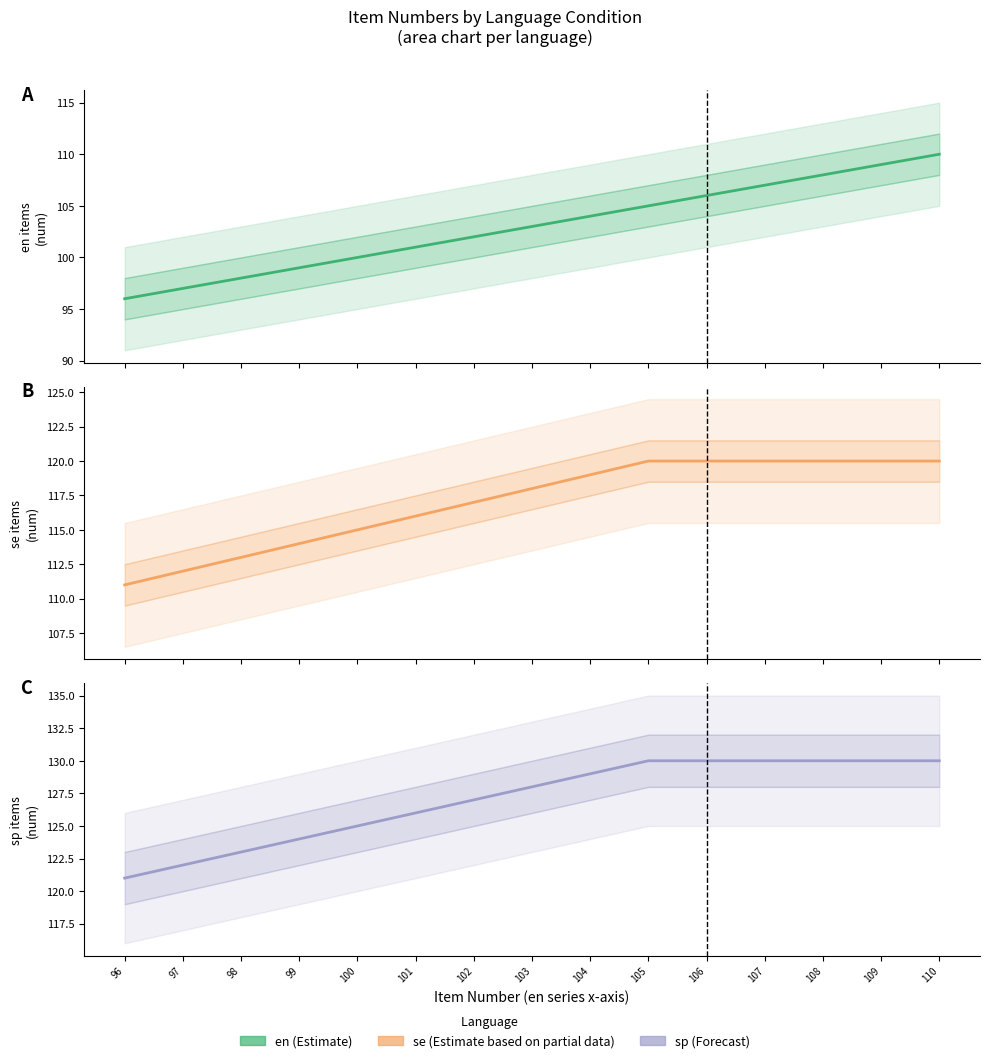

What is the value of the se (mid) point at the 10th from the left?

120